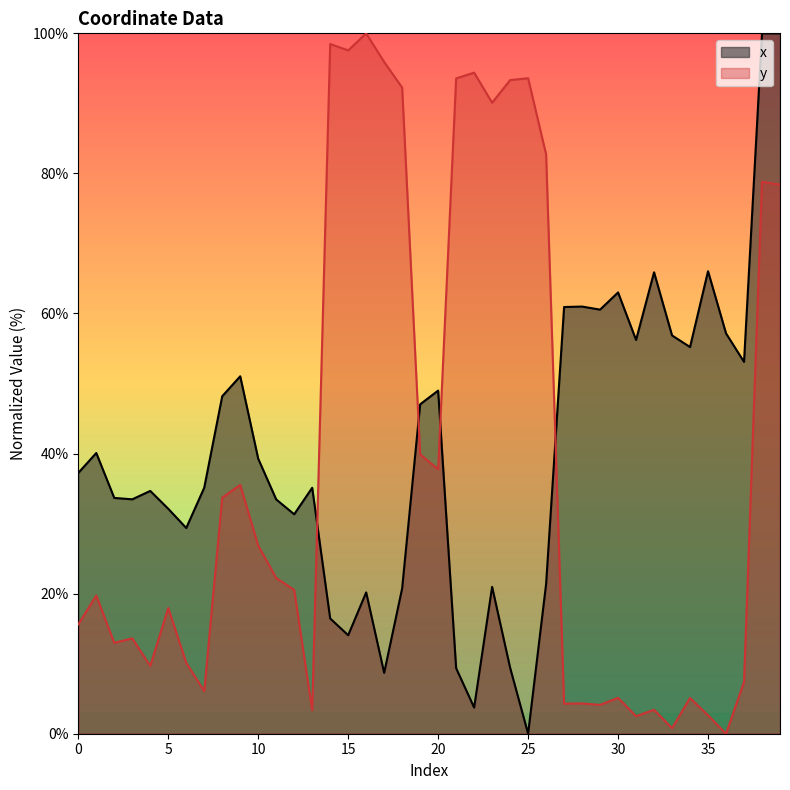

At which label does y reach its minimum?

36